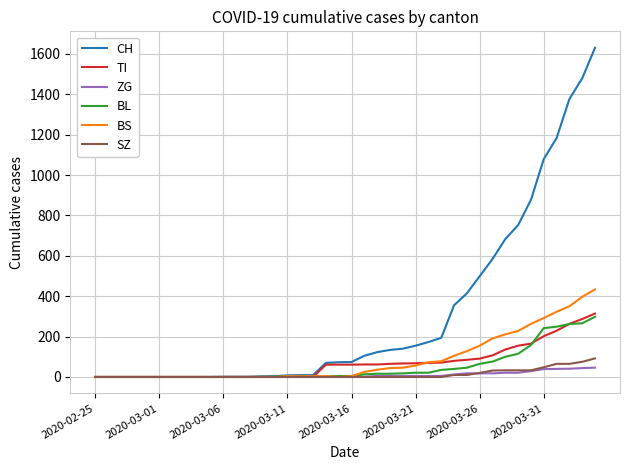

Which series has the largest range (max minus min)?

CH